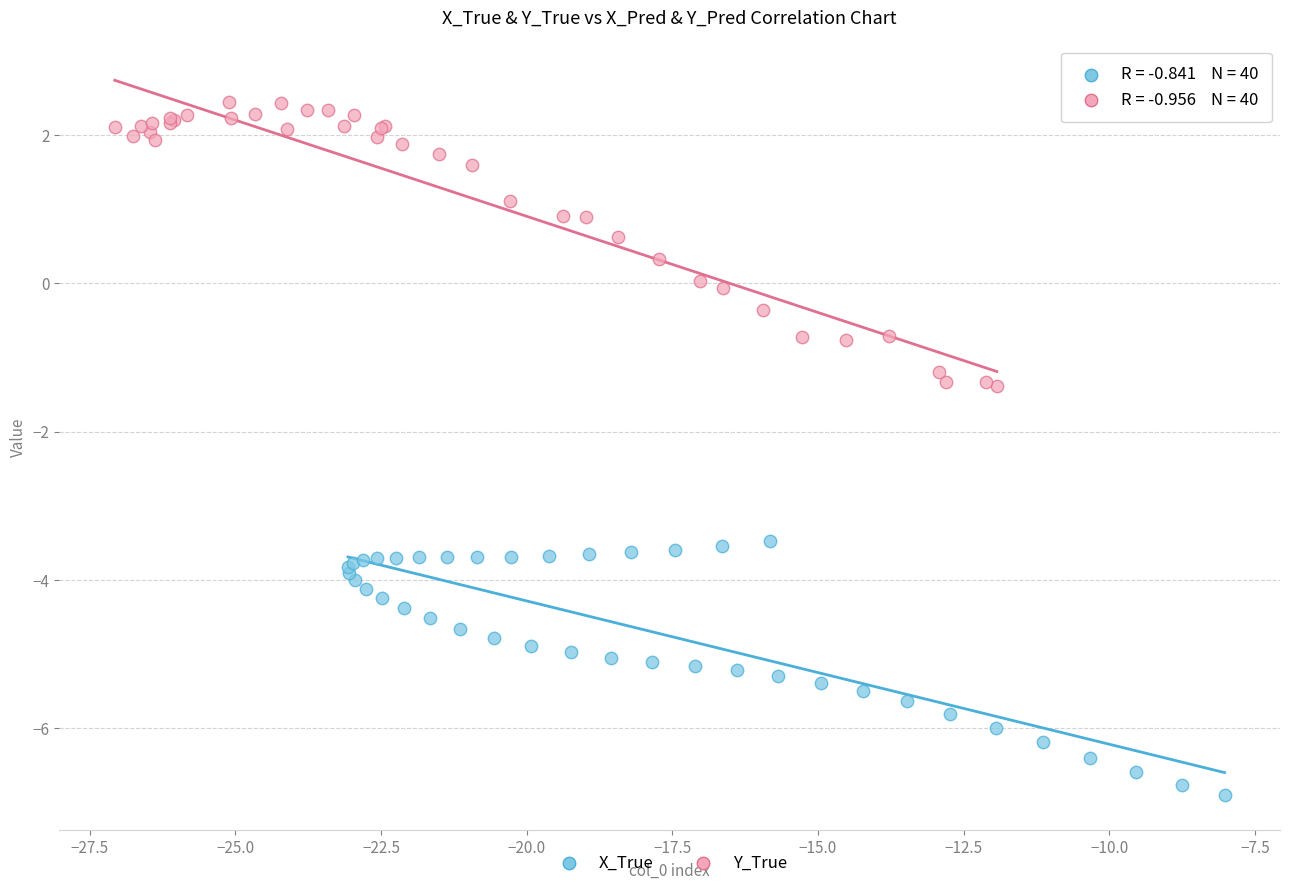

Which series has the widest spread of Y values?

Y_True